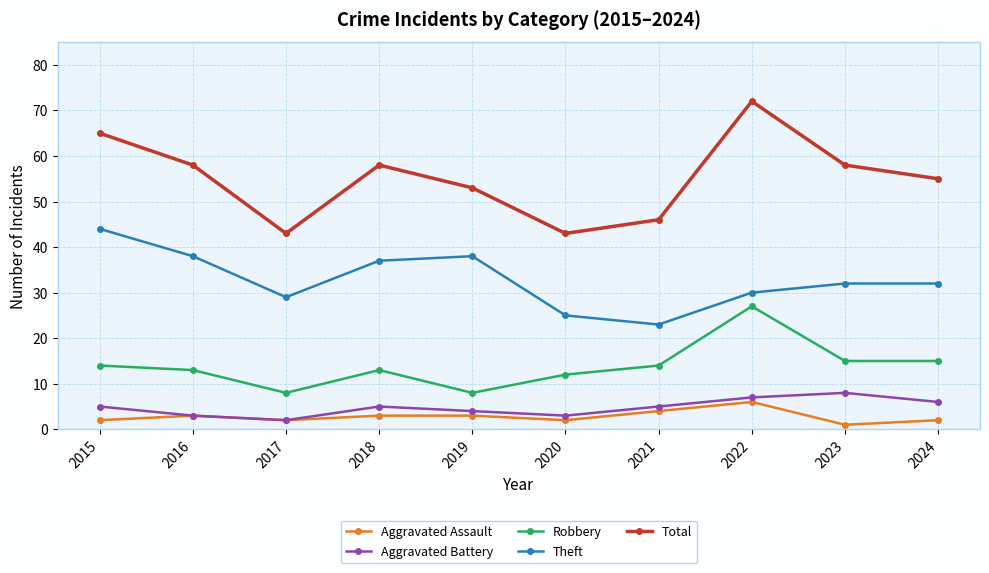

What is the total value across all series at 2020?

85